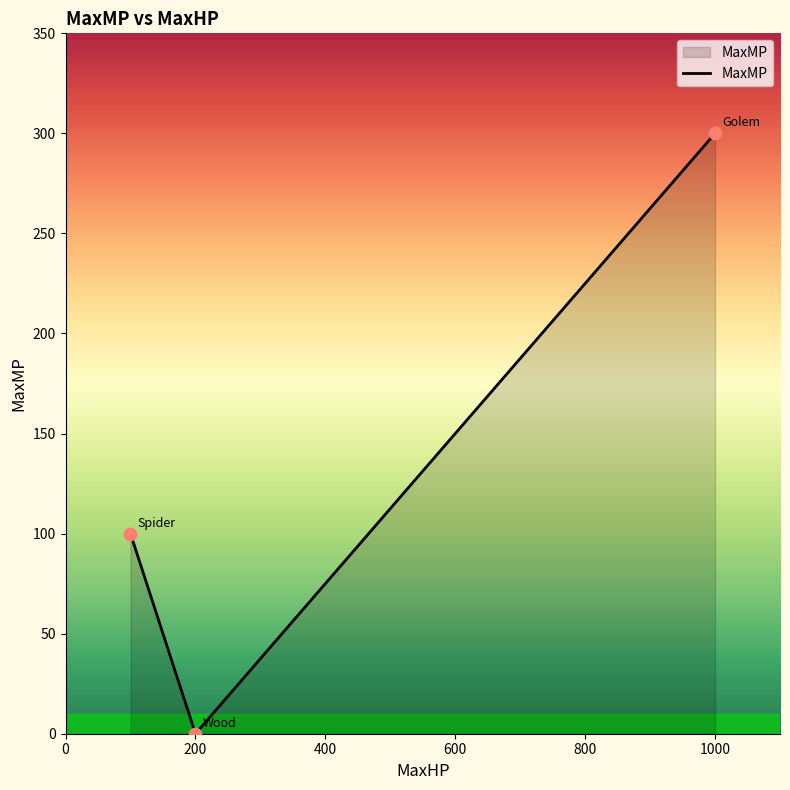

What is the maximum value shown in the chart?

300